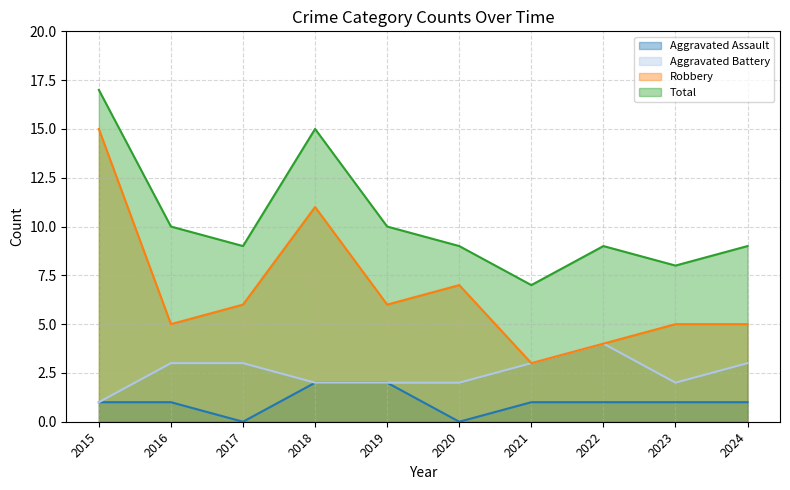

Which series has the widest spread of values?

Robbery